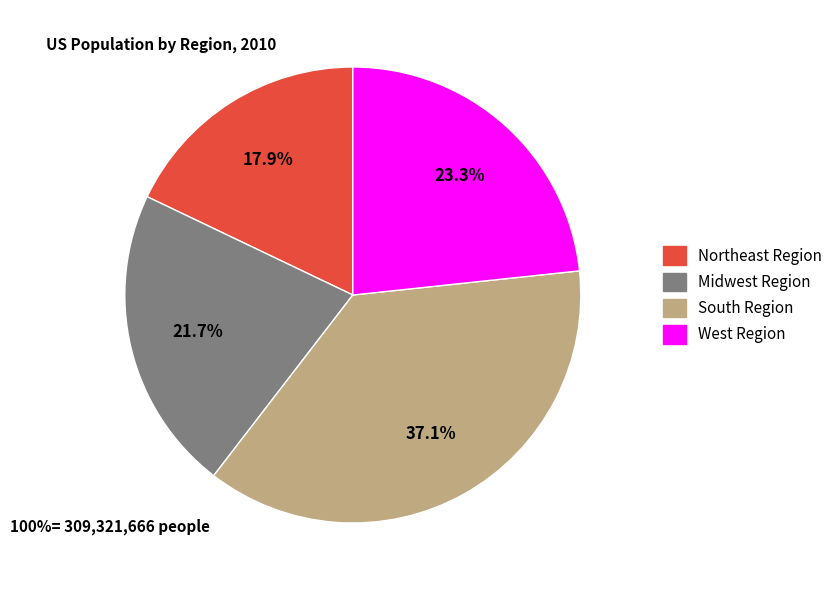

Is there any slice that represents more than half of the pie?

No